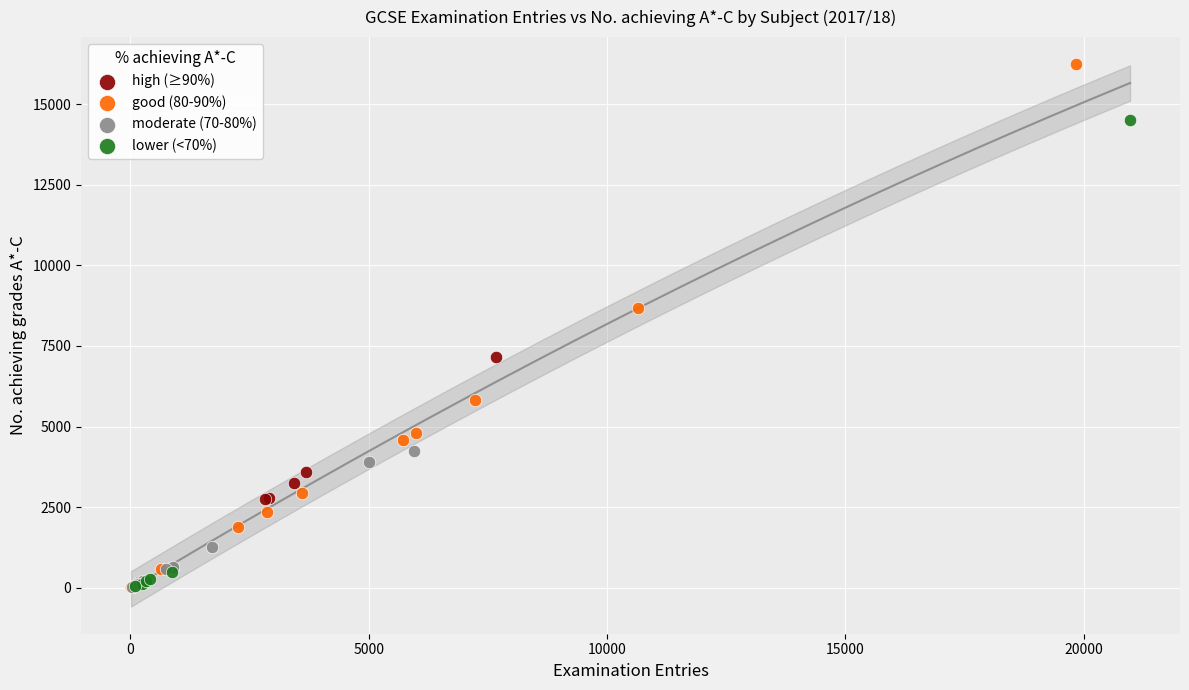

Which series has the widest spread of Y values?

good (80-90%)